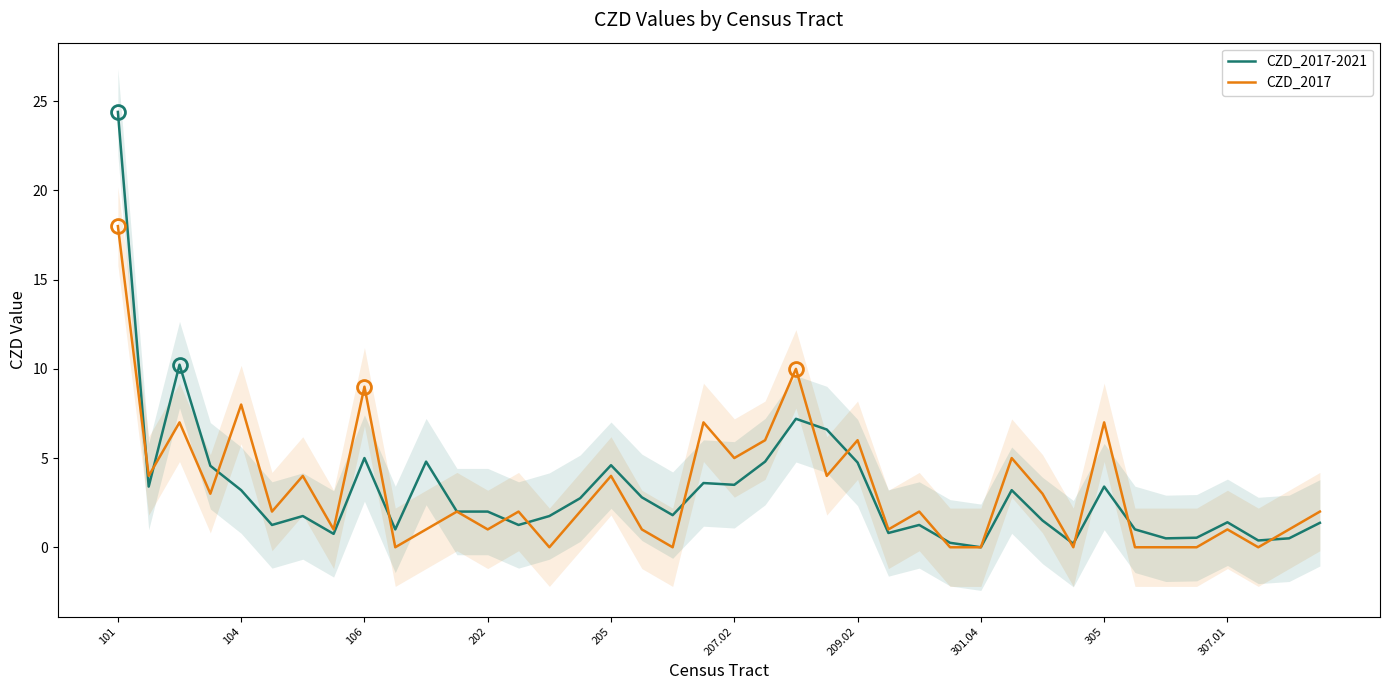

Is it true that CZD_2017 equals 1.6 at 209.02?

False